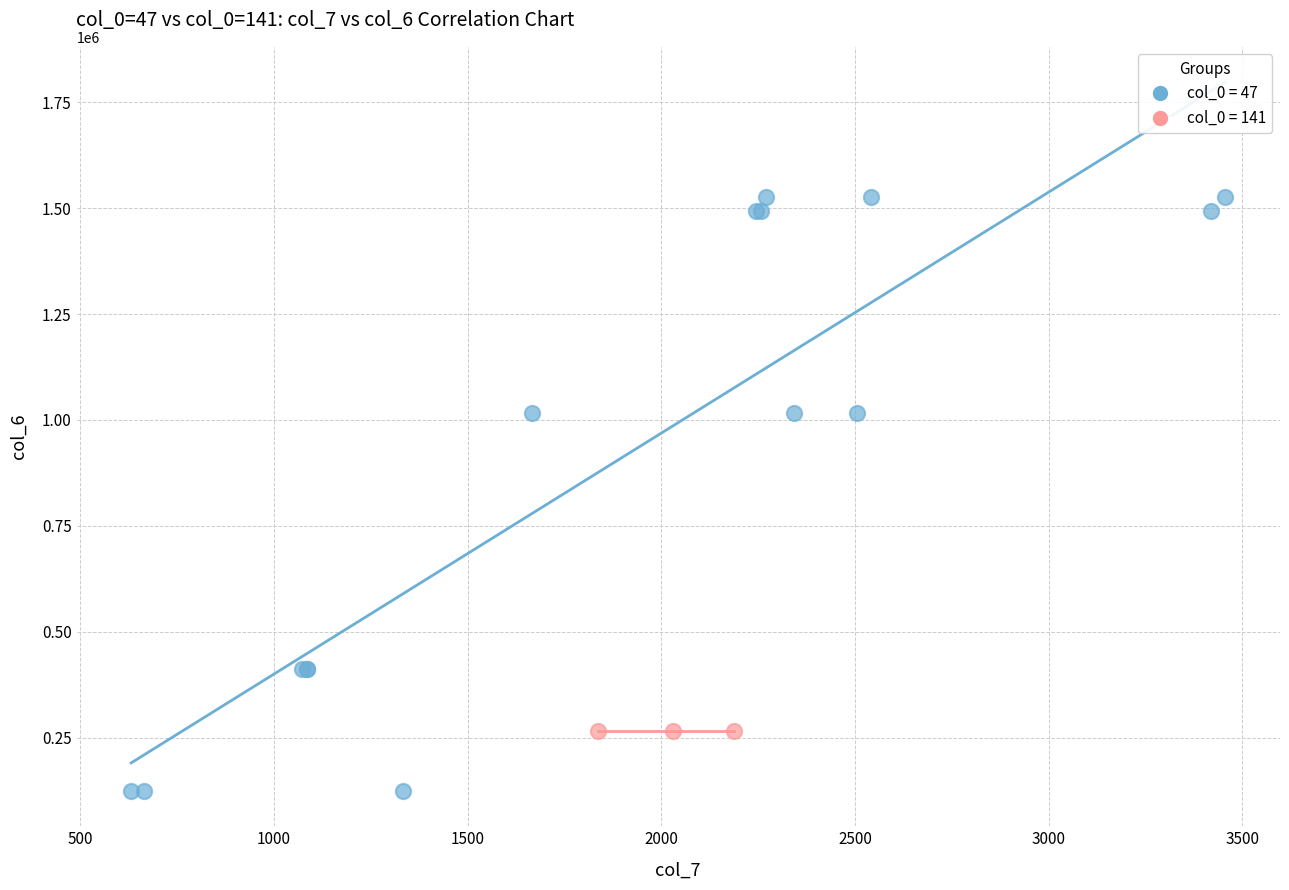

Which series reaches the minimum Y coordinate?

col_0 = 47